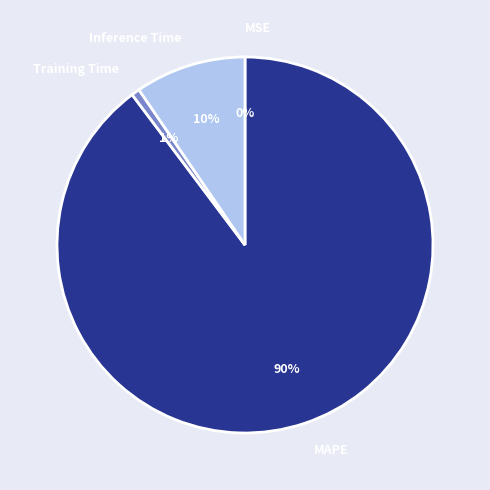

Do Inference Time and Training Time together represent more than half of the pie?

No